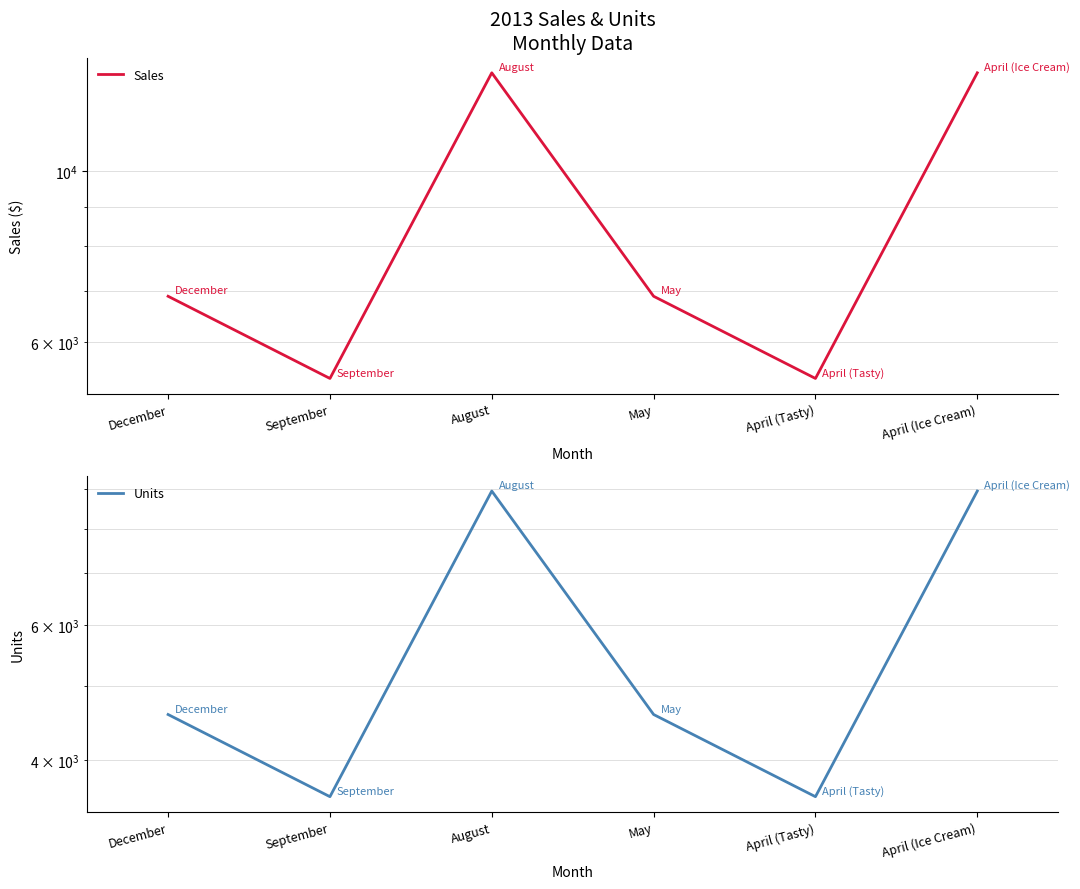

What are all the series names shown in the legend?

Sales, Units